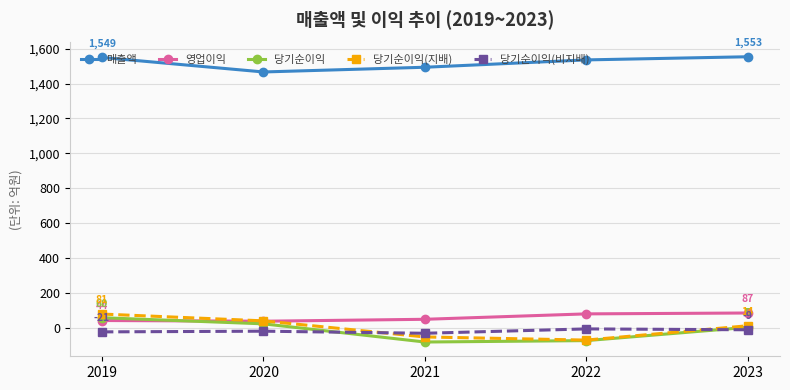

What are all the series names shown in the legend?

매출액, 영업이익, 당기순이익, 당기순이익(지배), 당기순이익(비지배)